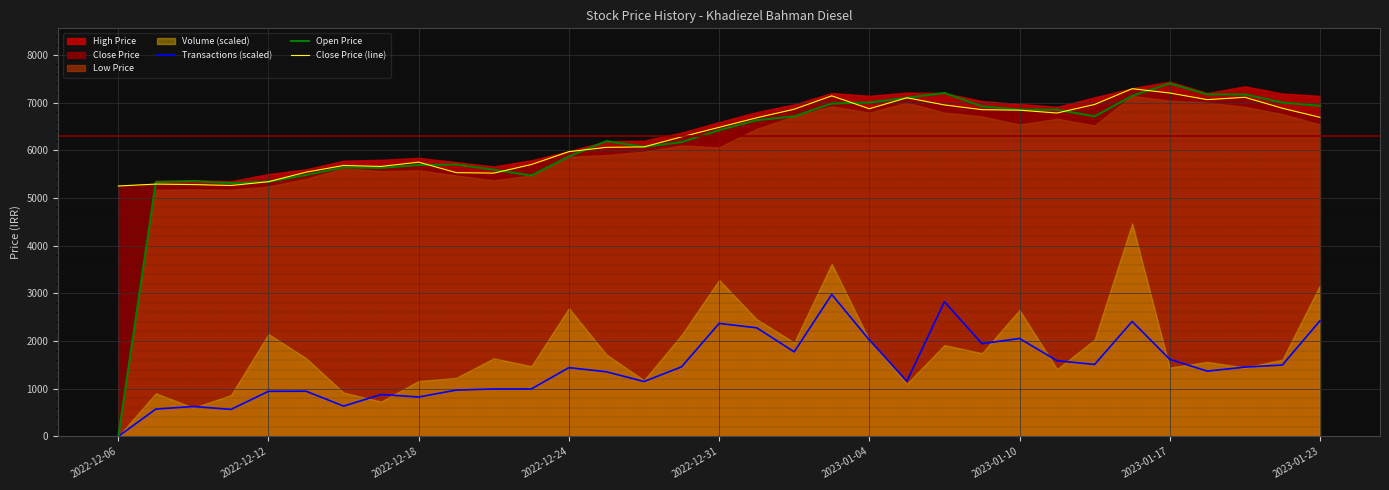

Reading left to right, extract all data points from this chart.

Transactions (scaled): 0.0	572.2	626.9	565.5	944.8	947.0	634.7	877.9	825.4	970.4	993.9	995.0	1441.2	1354.1	1150.0	1457.9	2368.1	2276.6	1772.4	2976.0	2022.3	1155.6	2823.2	1944.2	2052.4	1586.2	1508.1	2409.4	1616.3	1367.5	1452.3	1495.8	2422.7
Open Price: 0.0	5330.0	5350.0	5310.0	5340.0	5480.0	5640.0	5630.0	5690.0	5700.0	5590.0	5470.0	5870.0	6190.0	6070.0	6170.0	6420.0	6630.0	6710.0	6980.0	7000.0	7100.0	7200.0	6920.0	6850.0	6850.0	6710.0	7140.0	7400.0	7170.0	7170.0	7000.0	6930.0
Close Price (line): 5250.0	5290.0	5280.0	5260.0	5340.0	5540.0	5680.0	5660.0	5750.0	5530.0	5520.0	5700.0	5970.0	6060.0	6070.0	6280.0	6480.0	6680.0	6860.0	7140.0	6870.0	7100.0	6950.0	6850.0	6840.0	6780.0	6960.0	7290.0	7200.0	7060.0	7110.0	6880.0	6690.0